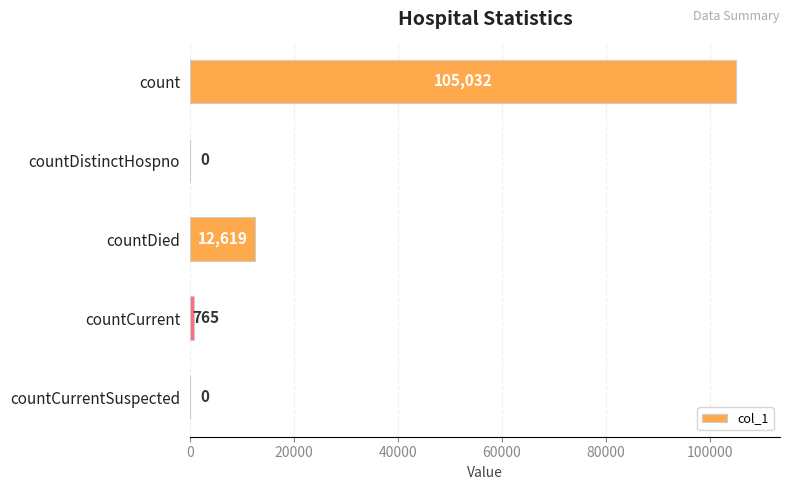

Where is the data nearest to the value 52516?

countDied